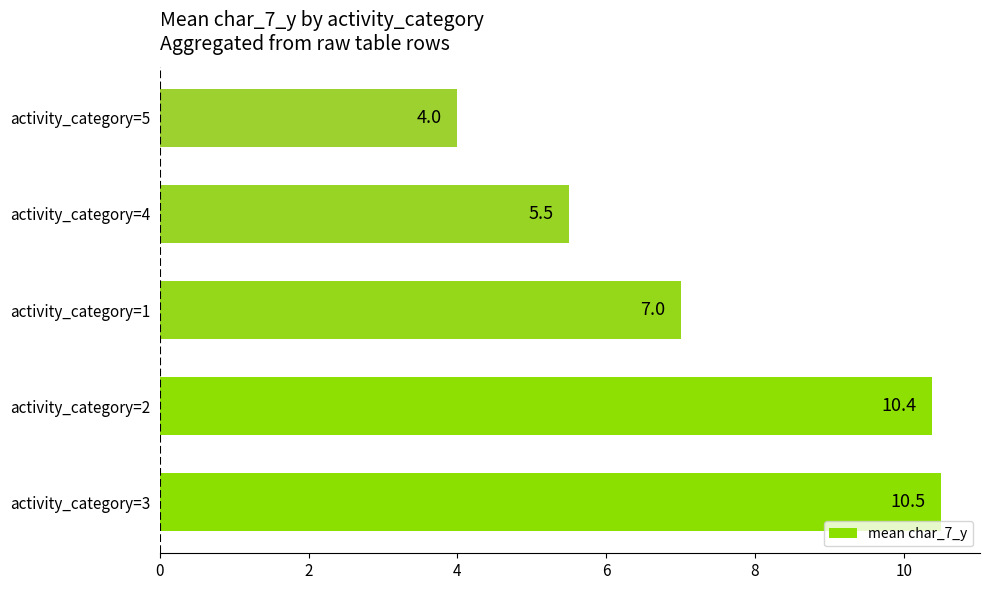

Rank the categories by value from highest to lowest.

activity_category=3, activity_category=2, activity_category=1, activity_category=4, activity_category=5